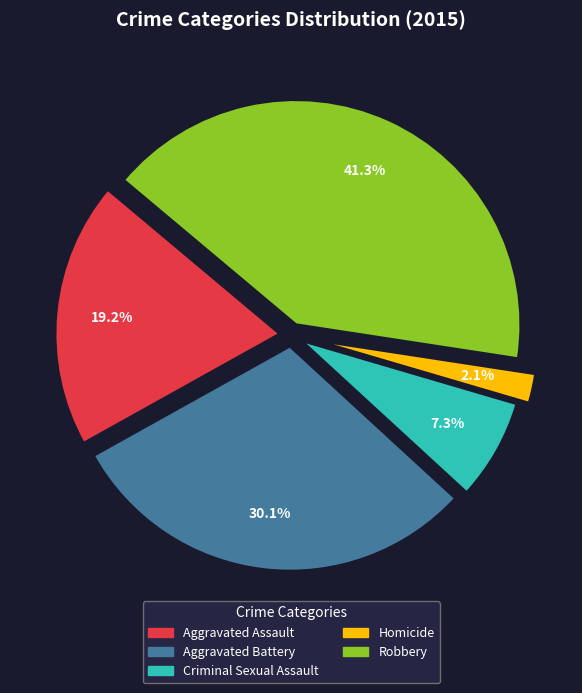

To the nearest percent, what is the difference between the Robbery and Criminal Sexual Assault slice percentages?

34%